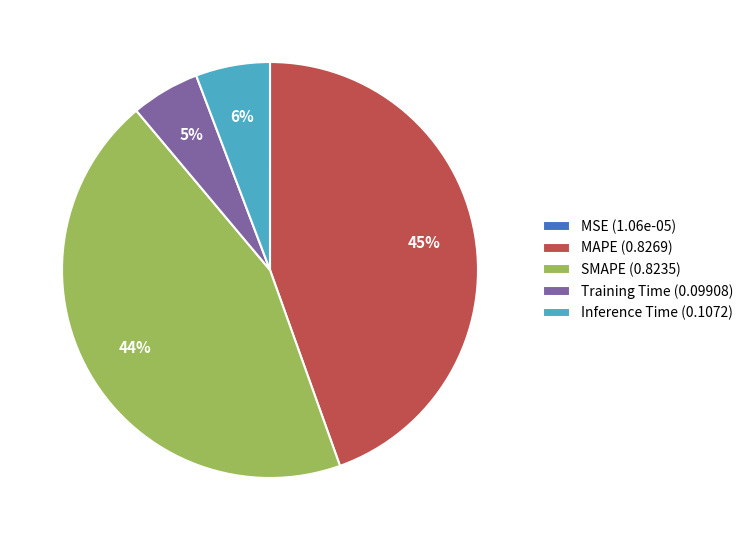

Do MAPE and SMAPE together represent more than half of the pie?

Yes